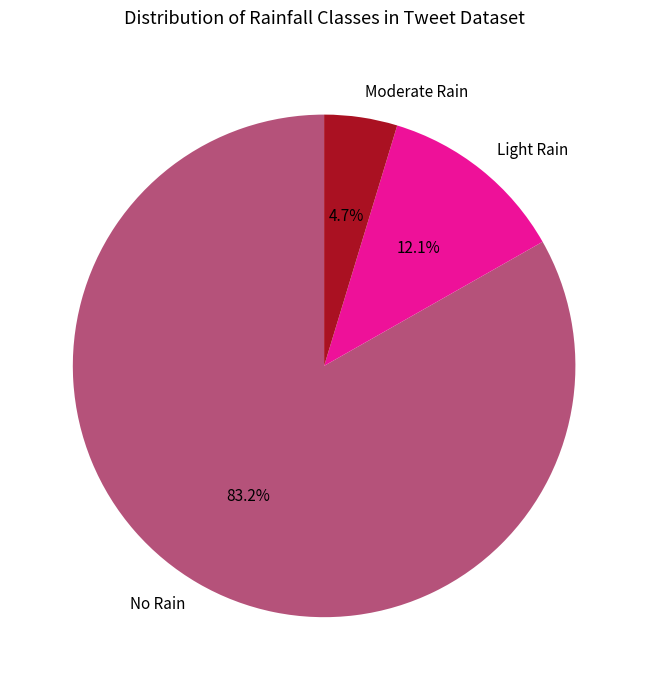

Rank the categories by value from highest to lowest.

No Rain, Light Rain, Moderate Rain